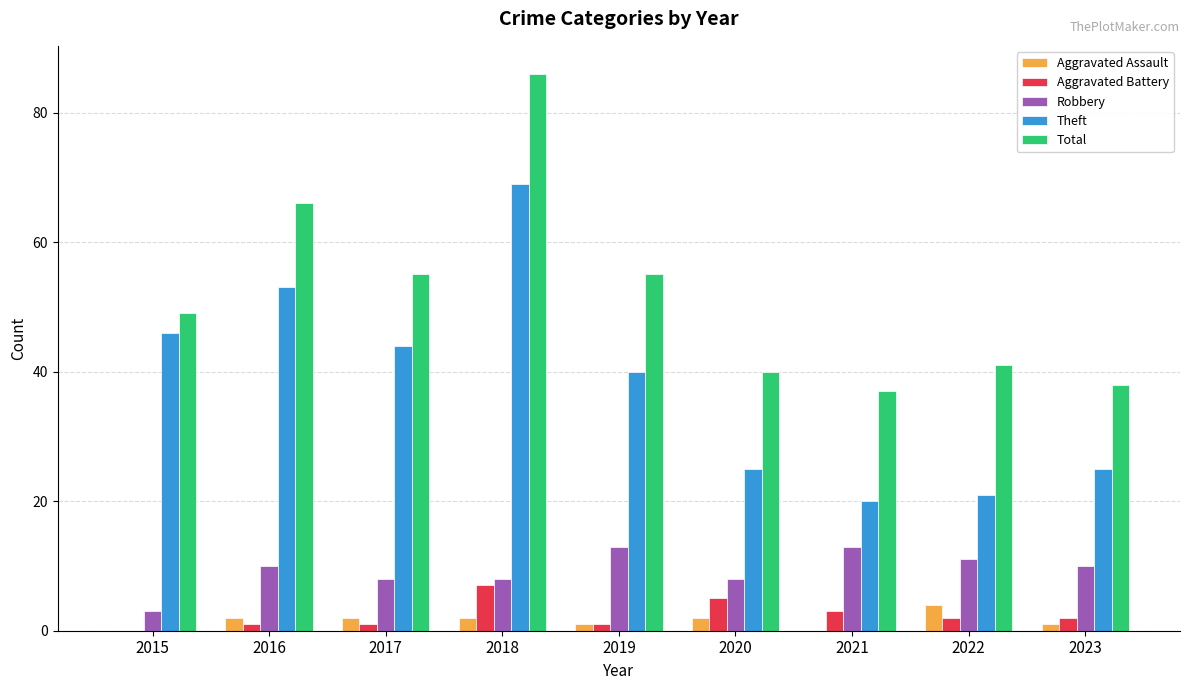

At which category is the sum across all series the highest?

2018